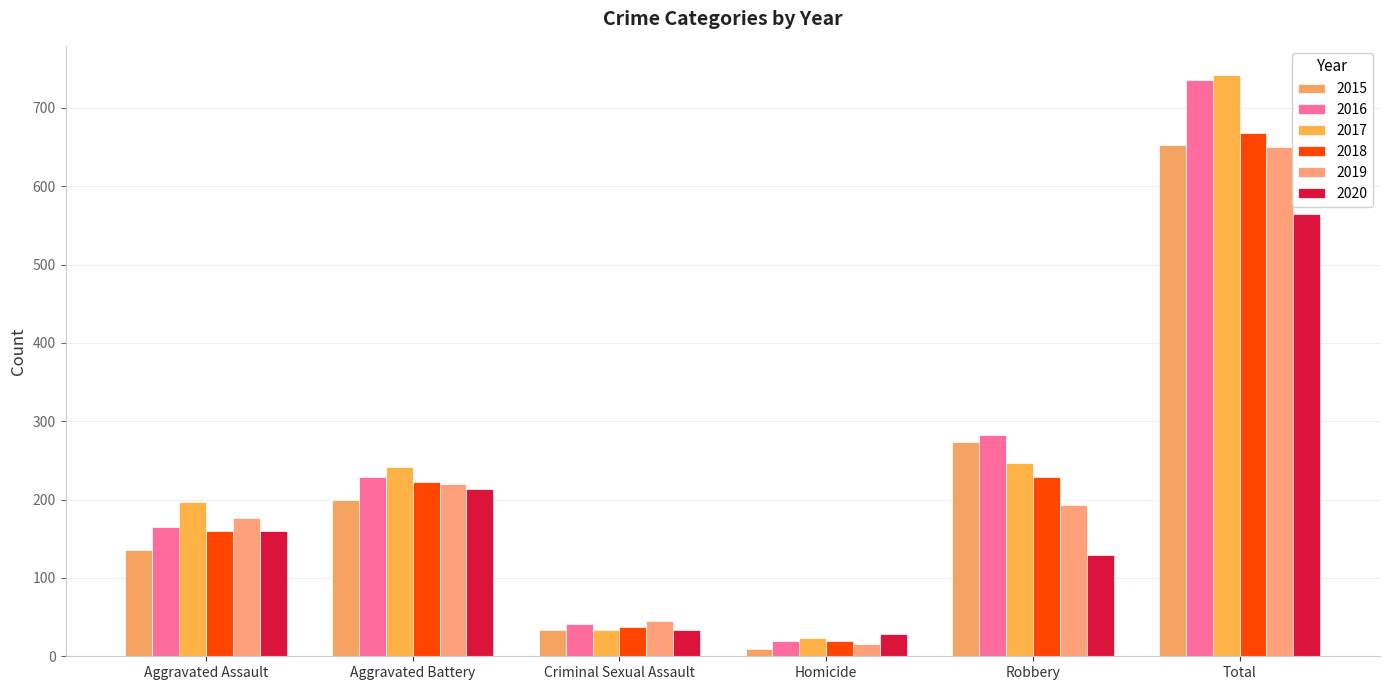

Which series has the largest range (max minus min)?

2017